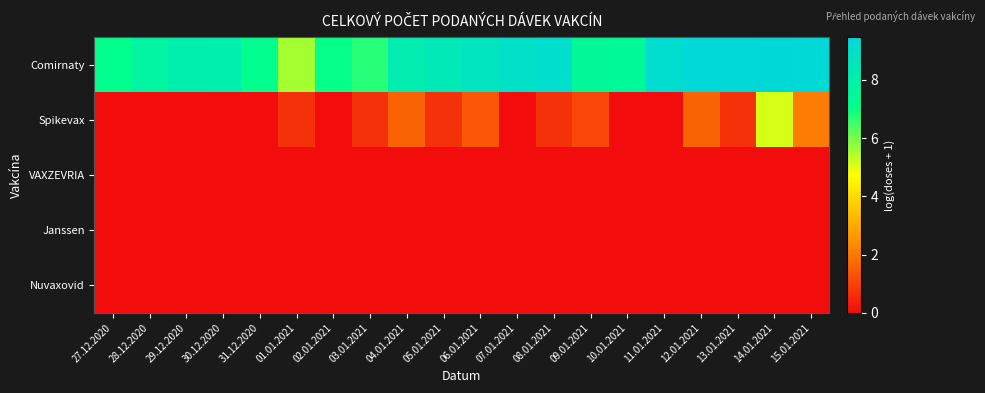

Reading left to right, transcribe all the data shown in this chart.

Comirnaty: 27.12.2020=7.2	28.12.2020=7.7	29.12.2020=8.1	30.12.2020=8.1	31.12.2020=7.2	01.01.2021=5.6	02.01.2021=7.1	03.01.2021=6.7	04.01.2021=8.2	05.01.2021=8.4	06.01.2021=8.7	07.01.2021=8.9	08.01.2021=9.1	09.01.2021=7.5	10.01.2021=7.5	11.01.2021=9.2	12.01.2021=9.4	13.01.2021=9.4	14.01.2021=9.5	15.01.2021=9.4
Spikevax: 27.12.2020=0.0	28.12.2020=0.0	29.12.2020=0.0	30.12.2020=0.0	31.12.2020=0.0	01.01.2021=0.7	02.01.2021=0.0	03.01.2021=0.7	04.01.2021=1.6	05.01.2021=0.7	06.01.2021=1.4	07.01.2021=0.0	08.01.2021=0.7	09.01.2021=1.1	10.01.2021=0.0	11.01.2021=0.0	12.01.2021=1.6	13.01.2021=0.7	14.01.2021=5.1	15.01.2021=2.1
VAXZEVRIA: 27.12.2020=0.0	28.12.2020=0.0	29.12.2020=0.0	30.12.2020=0.0	31.12.2020=0.0	01.01.2021=0.0	02.01.2021=0.0	03.01.2021=0.0	04.01.2021=0.0	05.01.2021=0.0	06.01.2021=0.0	07.01.2021=0.0	08.01.2021=0.0	09.01.2021=0.0	10.01.2021=0.0	11.01.2021=0.0	12.01.2021=0.0	13.01.2021=0.0	14.01.2021=0.0	15.01.2021=0.0
Janssen: 27.12.2020=0.0	28.12.2020=0.0	29.12.2020=0.0	30.12.2020=0.0	31.12.2020=0.0	01.01.2021=0.0	02.01.2021=0.0	03.01.2021=0.0	04.01.2021=0.0	05.01.2021=0.0	06.01.2021=0.0	07.01.2021=0.0	08.01.2021=0.0	09.01.2021=0.0	10.01.2021=0.0	11.01.2021=0.0	12.01.2021=0.0	13.01.2021=0.0	14.01.2021=0.0	15.01.2021=0.0
Nuvaxovid: 27.12.2020=0.0	28.12.2020=0.0	29.12.2020=0.0	30.12.2020=0.0	31.12.2020=0.0	01.01.2021=0.0	02.01.2021=0.0	03.01.2021=0.0	04.01.2021=0.0	05.01.2021=0.0	06.01.2021=0.0	07.01.2021=0.0	08.01.2021=0.0	09.01.2021=0.0	10.01.2021=0.0	11.01.2021=0.0	12.01.2021=0.0	13.01.2021=0.0	14.01.2021=0.0	15.01.2021=0.0